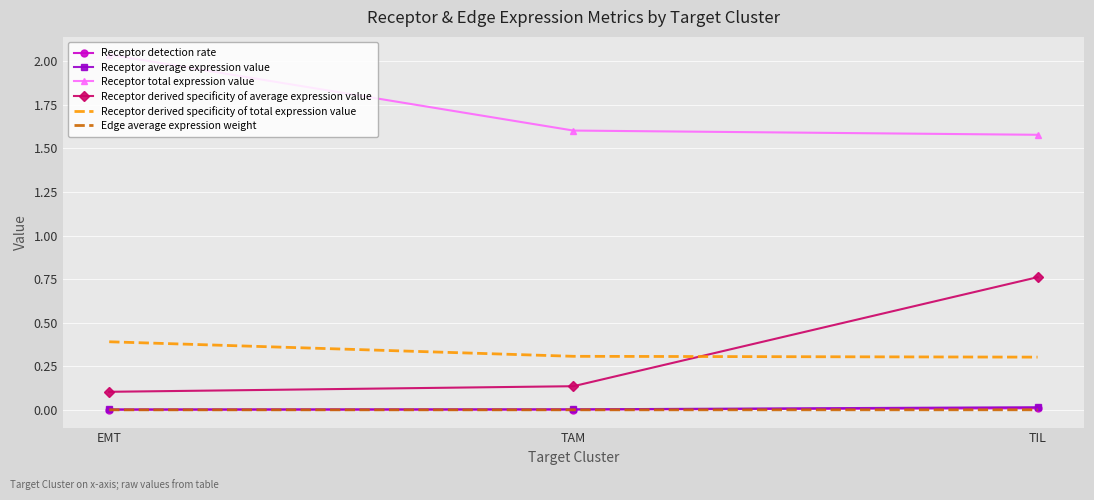

Is the value of Receptor total expression value at EMT greater than the value of Receptor derived specificity of total expression value at EMT?

Yes